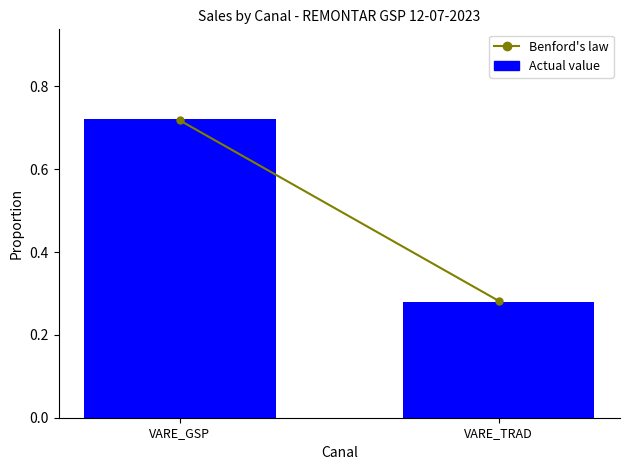

What is the label of the 2nd bar from the left?

VARE_TRAD